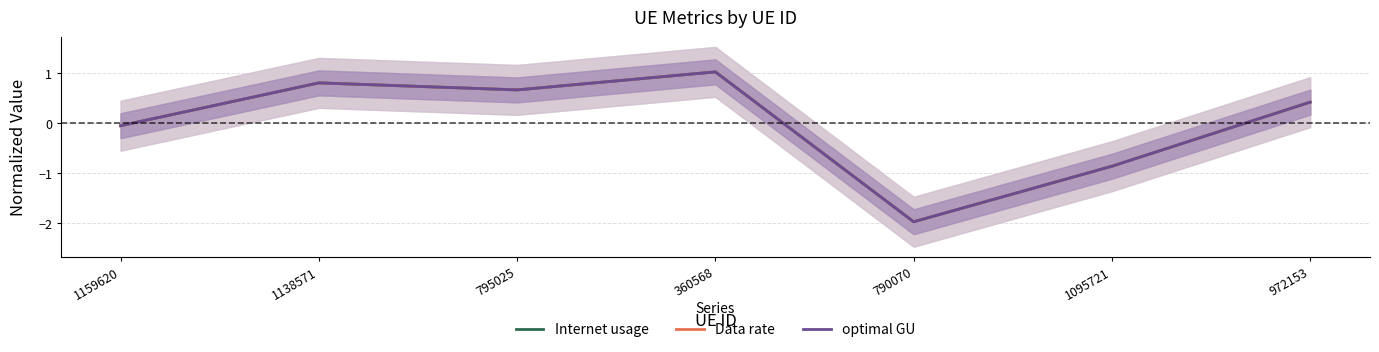

How many values in Data rate are above zero?

4